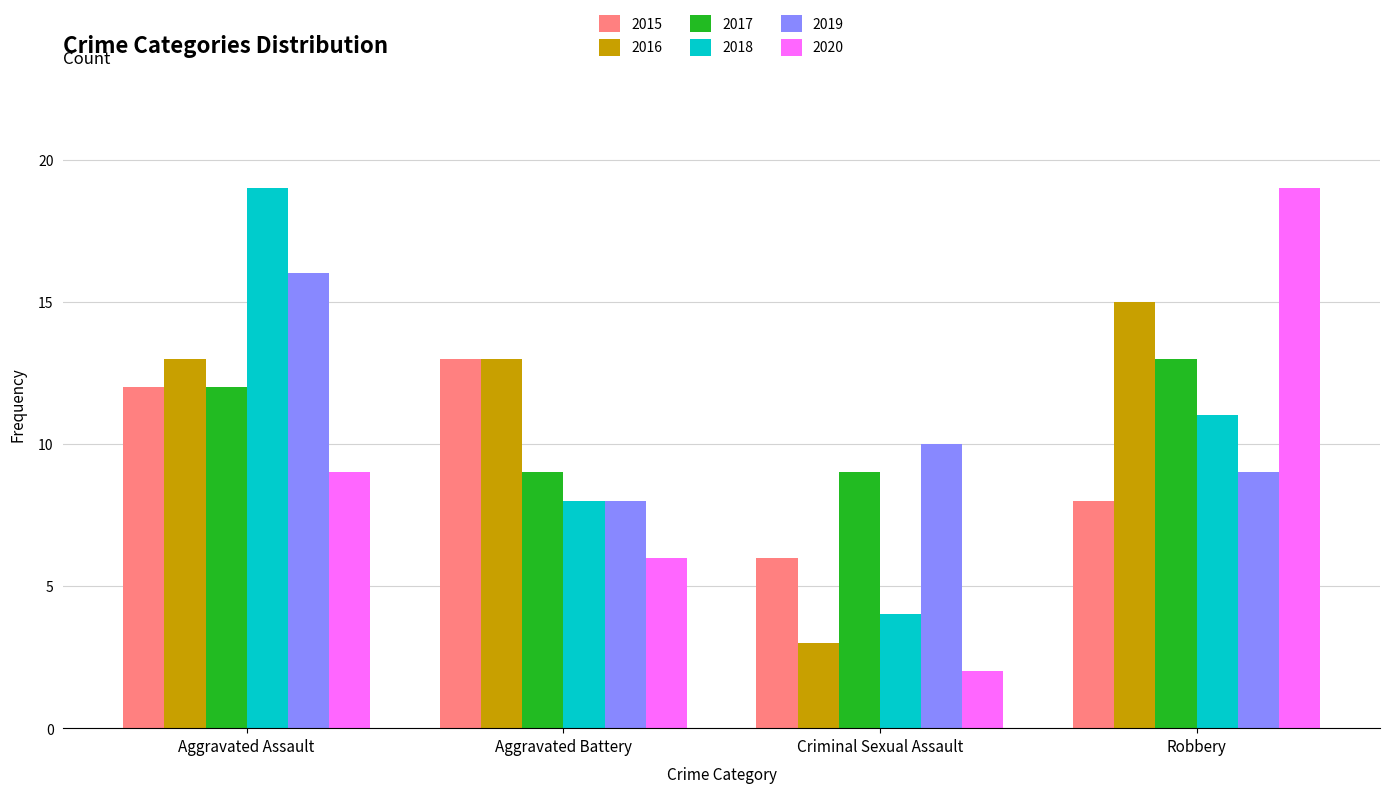

What is the difference between the 2015 values at Criminal Sexual Assault and Aggravated Assault?

6